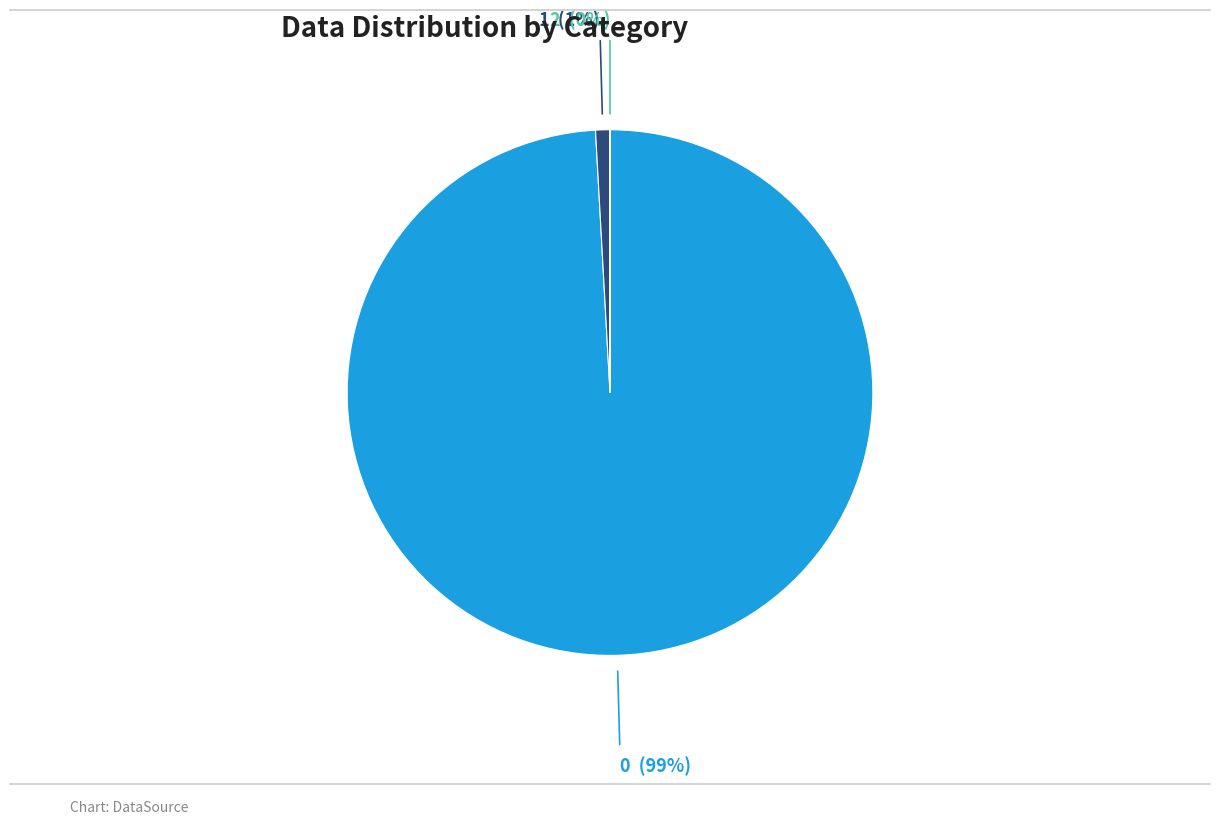

The 0 slice represents 86% of the pie. True or false?

False